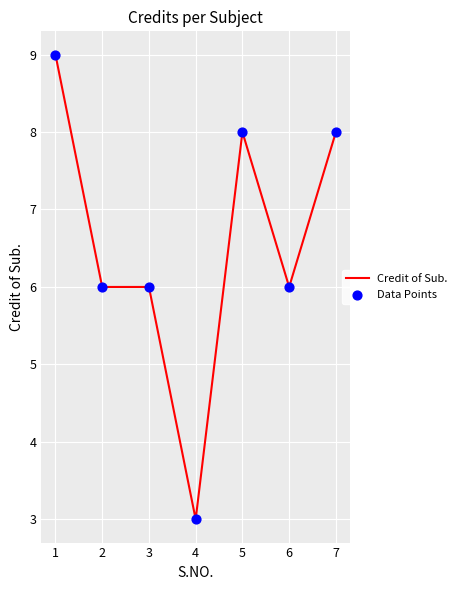

Which has a higher value, 5 or 2?

5